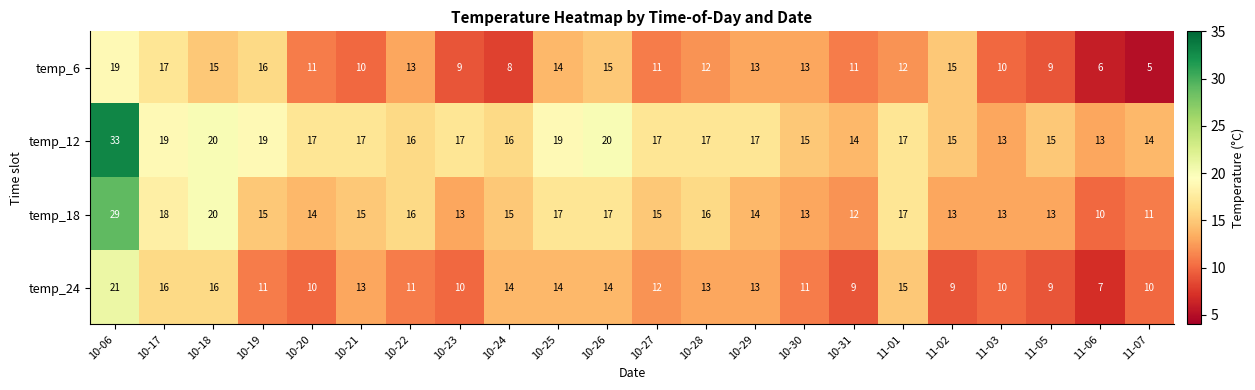

The temp_12 series shows 17 at 10-29. True or false?

True